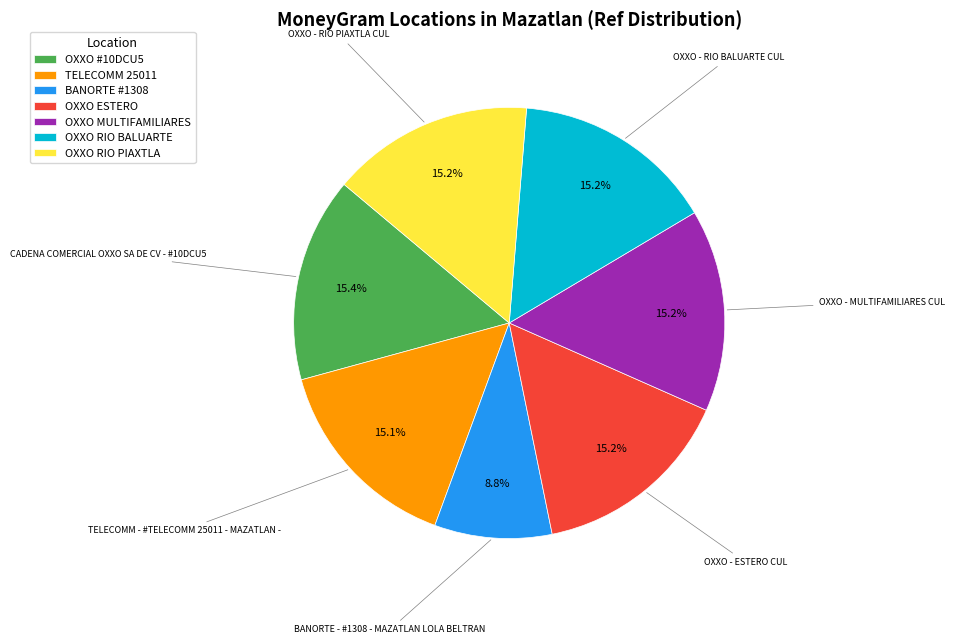

Does any single category account for the majority?

No